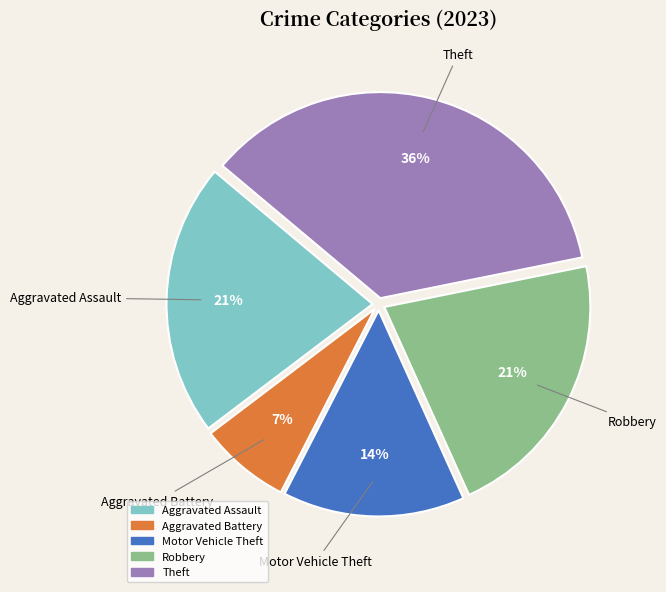

How many slices are in this pie chart?

5